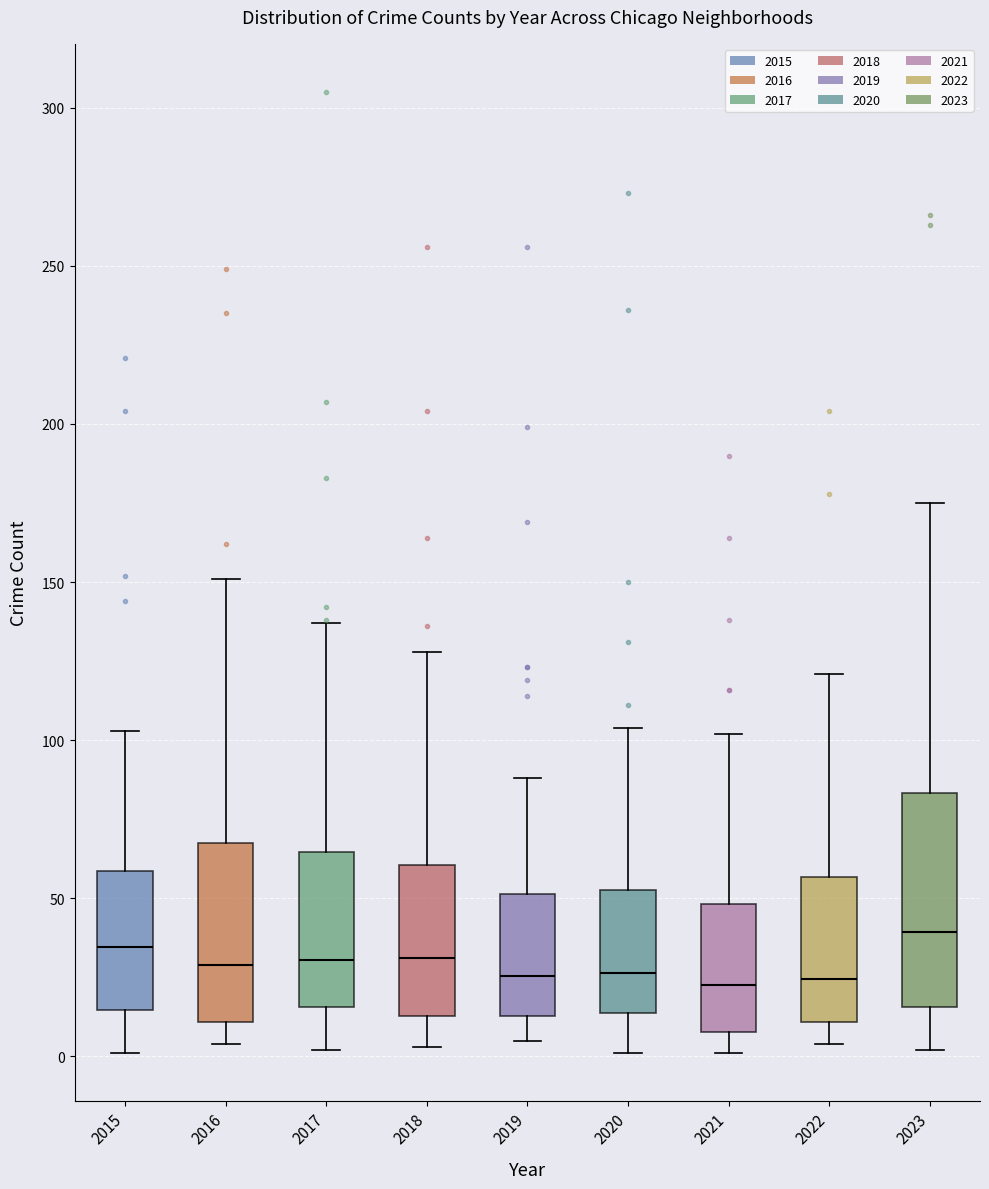

Which box's median line is the highest?

2023